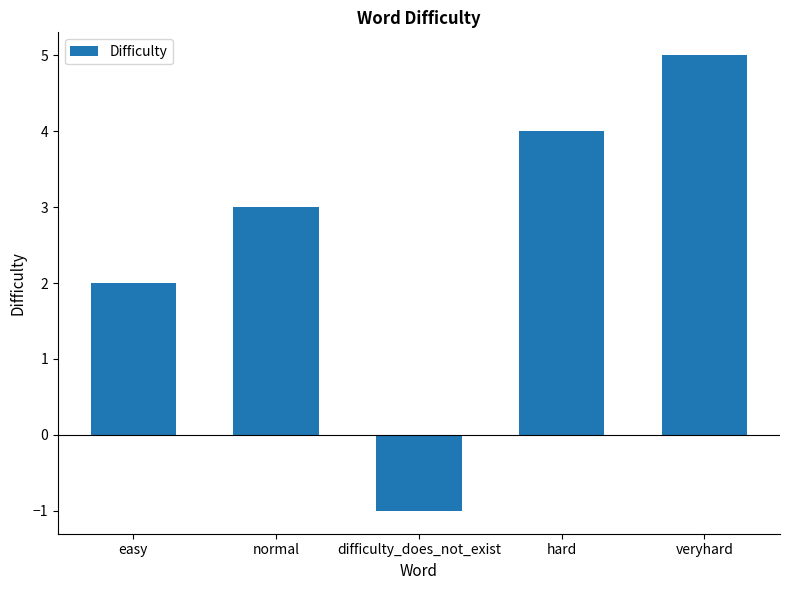

Reading left to right, list all the values displayed in this chart.

2	3	-1	4	5